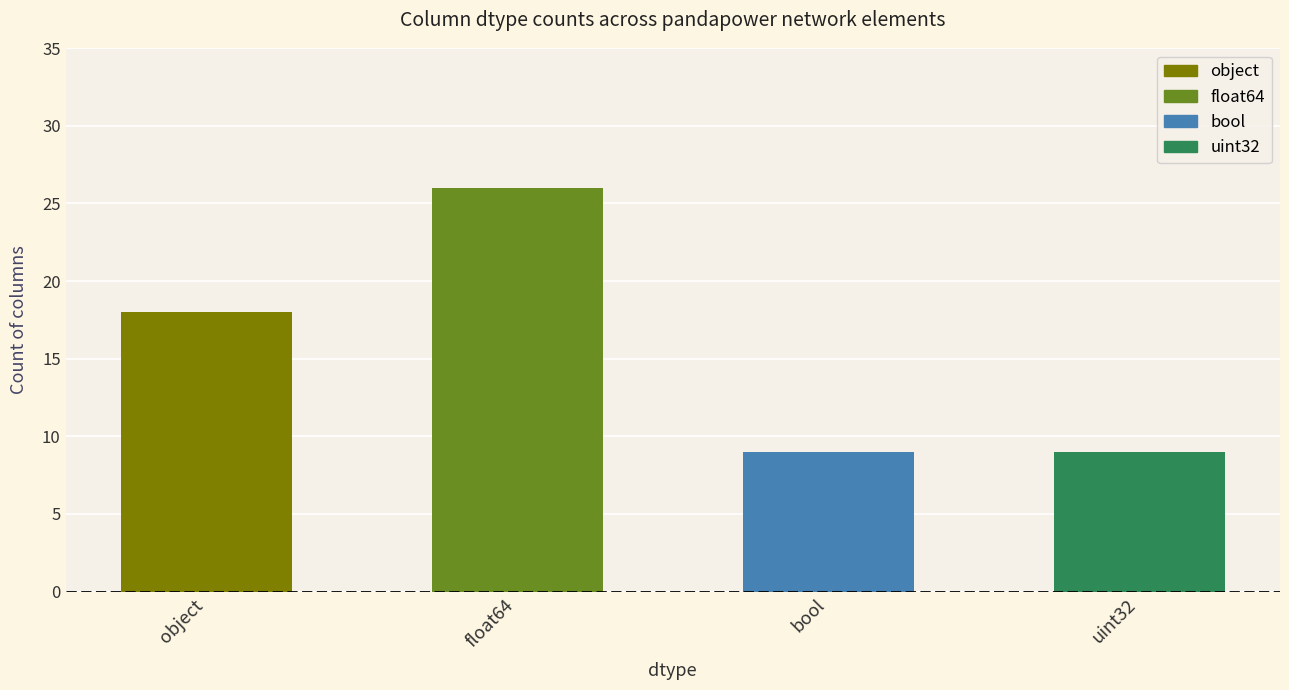

Rank the categories by value from lowest to highest.

bool, uint32, object, float64